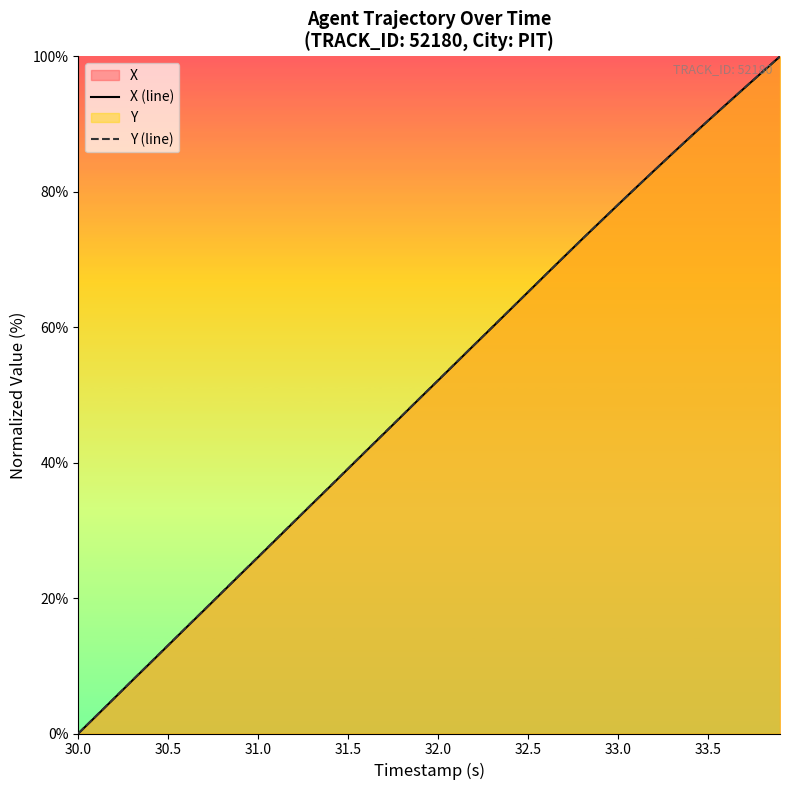

What is the difference between the maximum and minimum values in the X (line) series?

100.0